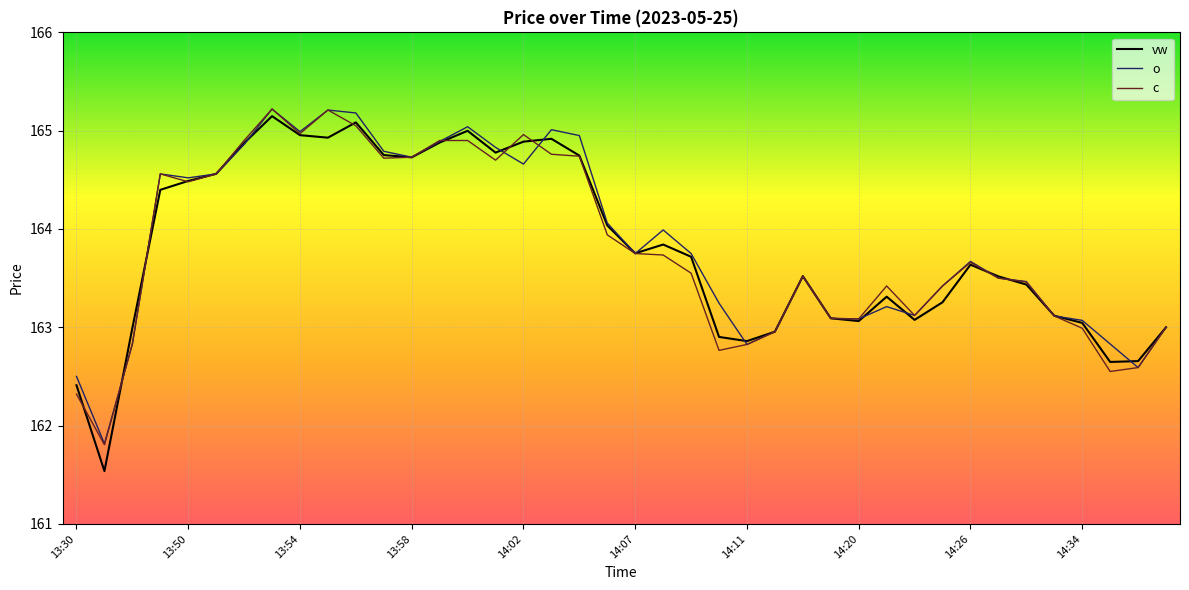

What are all the series names shown in the legend?

vw, o, c